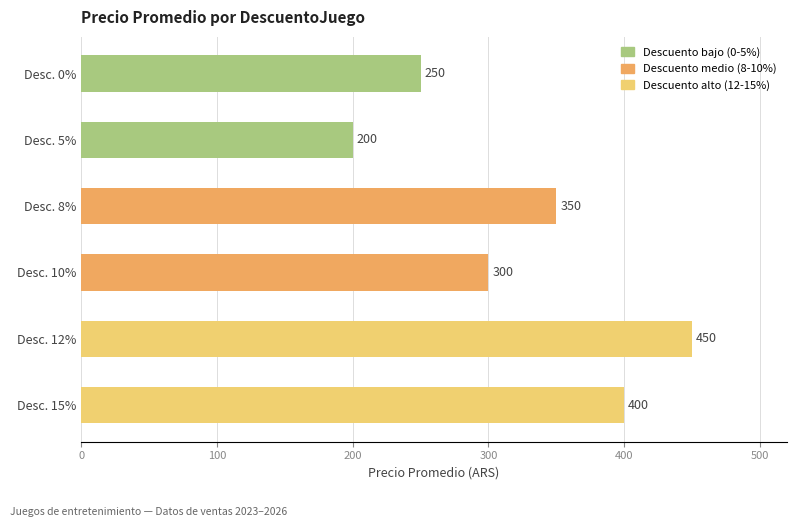

What is the sum of all values?

1950